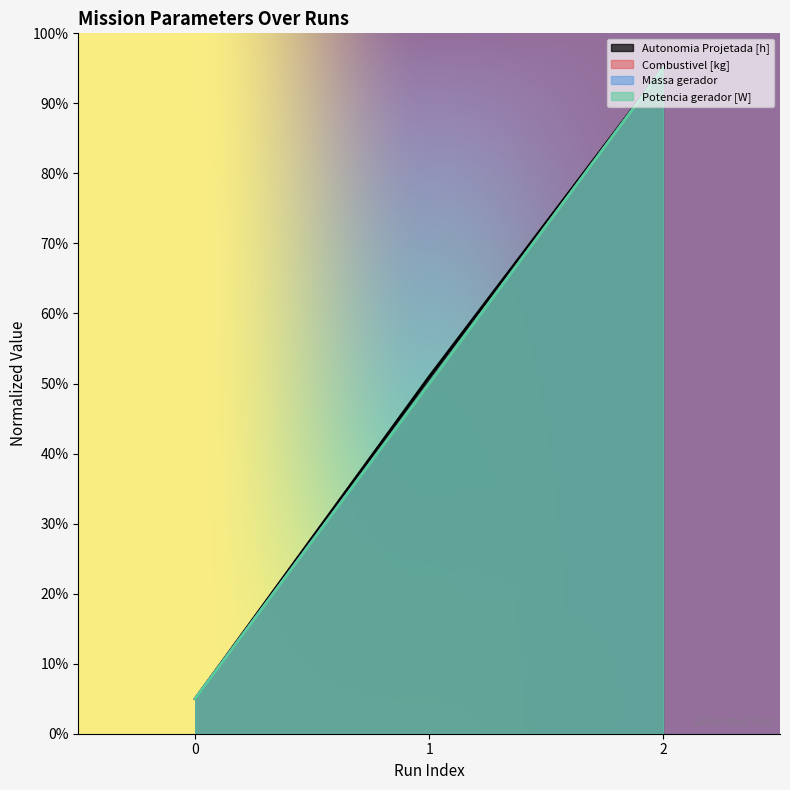

What is the average value of the Massa gerador series?

50.0